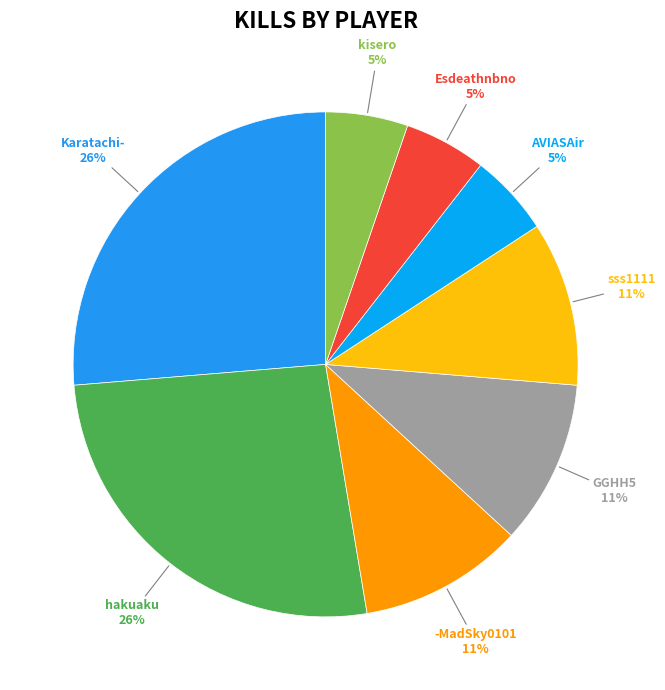

What percentage is the AVIASAir slice, to the nearest percent?

5%